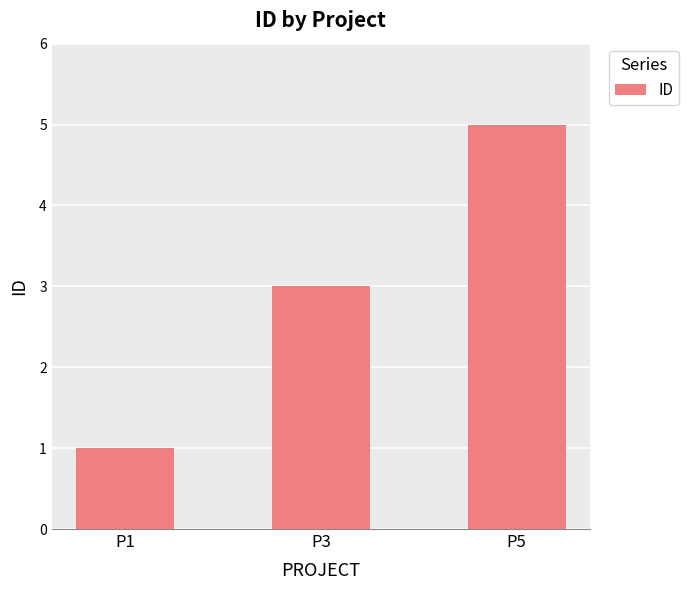

How many data points are less than 3?

1